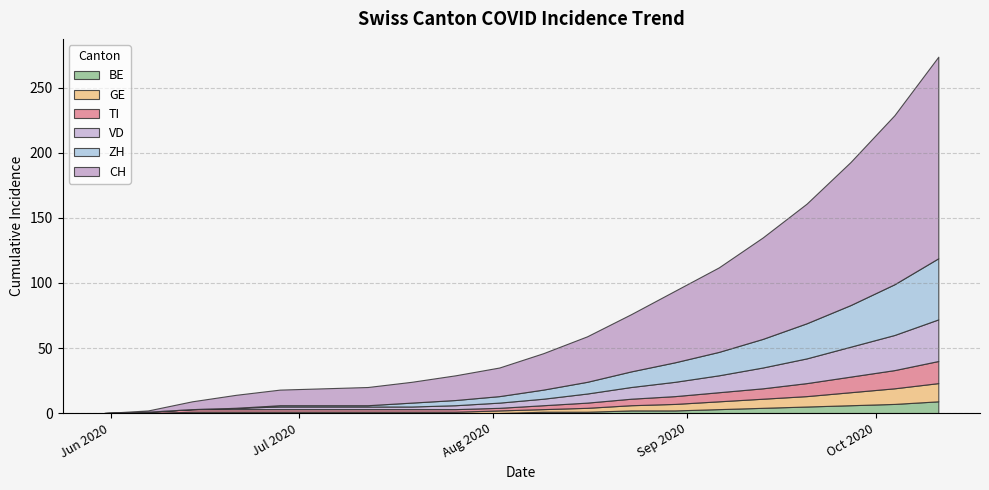

Reading left to right, what are all the values shown in this chart?

CH: 0	1	6	10	12	13	14	16	19	22	28	35	44	55	65	78	92	110	130	155
ZH: 0	0	0	0	1	1	1	3	4	5	7	9	12	15	18	22	27	32	39	47
VD: 0	0	0	1	2	2	2	2	3	4	5	7	9	11	13	16	19	23	27	32
BE: 0	0	0	0	0	0	0	0	0	0	1	1	2	2	3	4	5	6	7	9
GE: 0	0	1	1	1	1	1	1	1	2	2	3	4	5	6	7	8	10	12	14
TI: 0	1	2	2	2	2	2	2	2	2	3	4	5	6	7	8	10	12	14	17